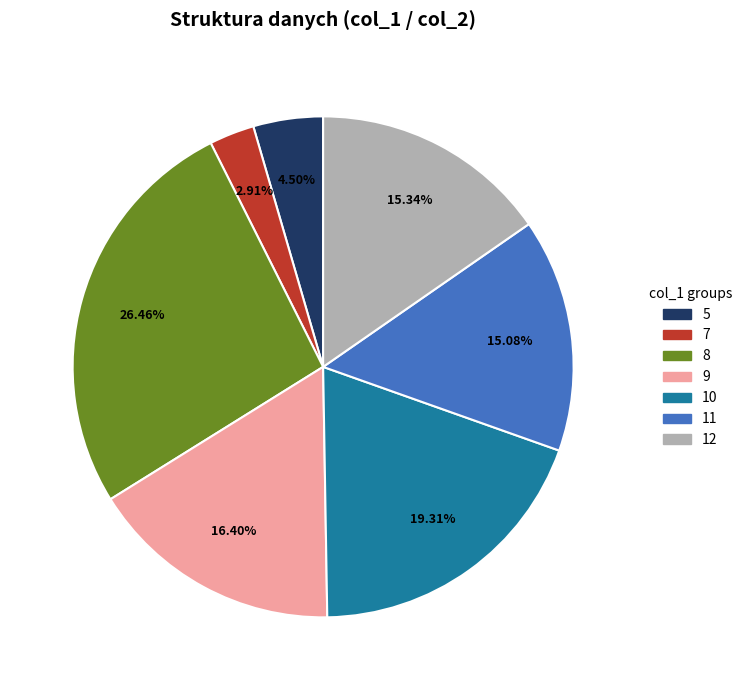

Is there any slice that represents more than half of the pie?

No